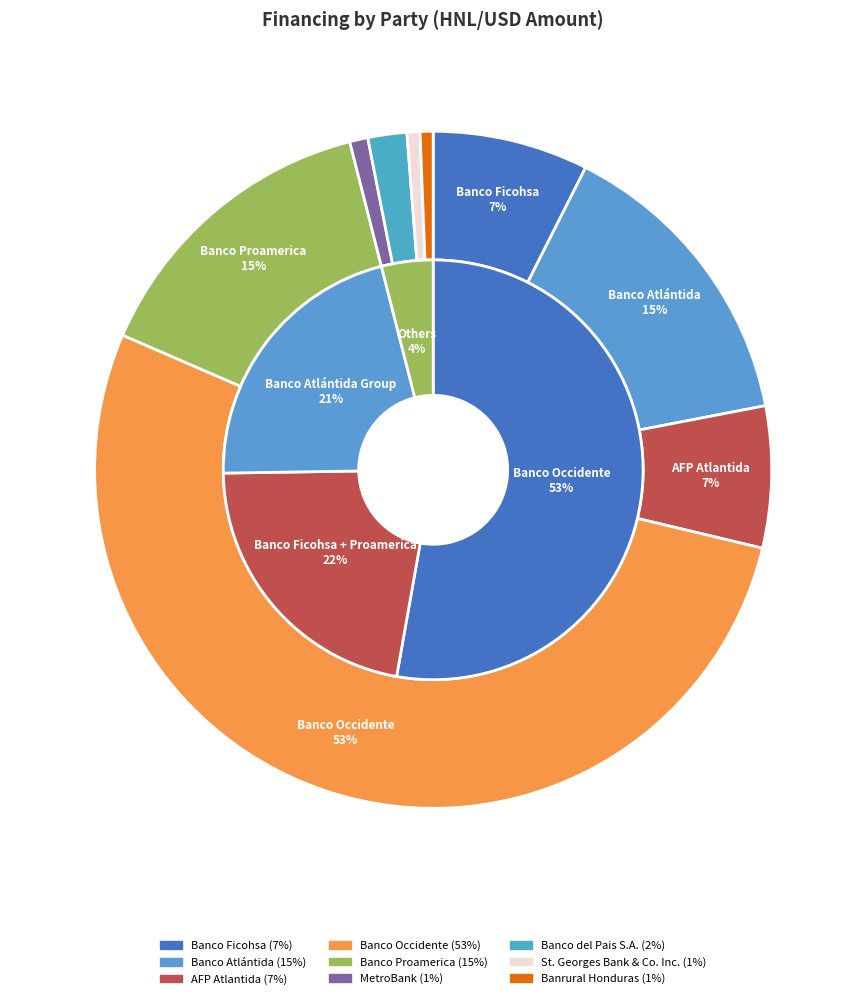

What is the smallest slice in the pie chart?

St. Georges Bank & Co. Inc.